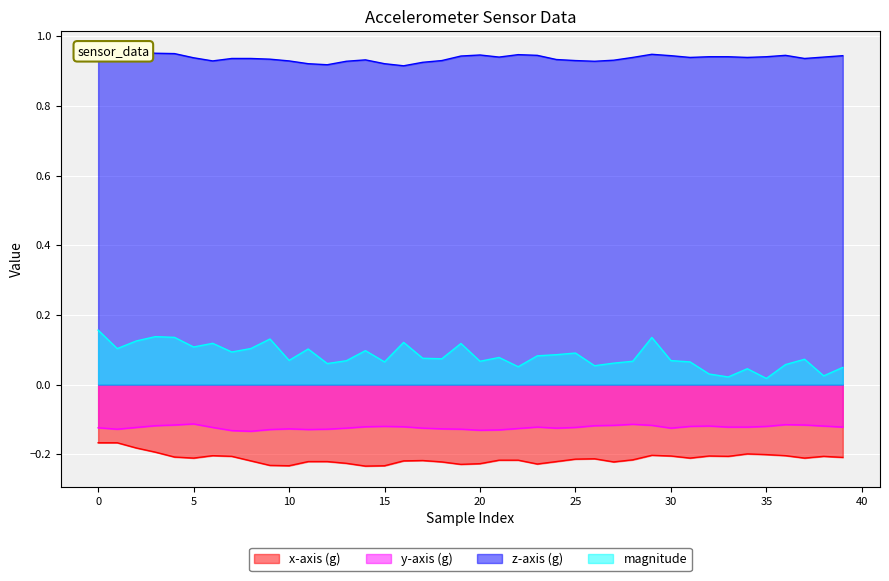

Reading left to right, list all the values displayed in this chart.

x-axis (g): -0.2	-0.2	-0.2	-0.2	-0.2	-0.2	-0.2	-0.2	-0.2	-0.2	-0.2	-0.2	-0.2	-0.2	-0.2	-0.2	-0.2	-0.2	-0.2	-0.2	-0.2	-0.2	-0.2	-0.2	-0.2	-0.2	-0.2	-0.2	-0.2	-0.2	-0.2	-0.2	-0.2	-0.2	-0.2	-0.2	-0.2	-0.2	-0.2	-0.2
y-axis (g): -0.1	-0.1	-0.1	-0.1	-0.1	-0.1	-0.1	-0.1	-0.1	-0.1	-0.1	-0.1	-0.1	-0.1	-0.1	-0.1	-0.1	-0.1	-0.1	-0.1	-0.1	-0.1	-0.1	-0.1	-0.1	-0.1	-0.1	-0.1	-0.1	-0.1	-0.1	-0.1	-0.1	-0.1	-0.1	-0.1	-0.1	-0.1	-0.1	-0.1
z-axis (g): 0.9	1.0	1.0	1.0	0.9	0.9	0.9	0.9	0.9	0.9	0.9	0.9	0.9	0.9	0.9	0.9	0.9	0.9	0.9	0.9	0.9	0.9	0.9	0.9	0.9	0.9	0.9	0.9	0.9	0.9	0.9	0.9	0.9	0.9	0.9	0.9	0.9	0.9	0.9	0.9
magnitude: 0.2	0.1	0.1	0.1	0.1	0.1	0.1	0.1	0.1	0.1	0.1	0.1	0.1	0.1	0.1	0.1	0.1	0.1	0.1	0.1	0.1	0.1	0.1	0.1	0.1	0.1	0.1	0.1	0.1	0.1	0.1	0.1	0.0	0.0	0.0	0.0	0.1	0.1	0.0	0.0